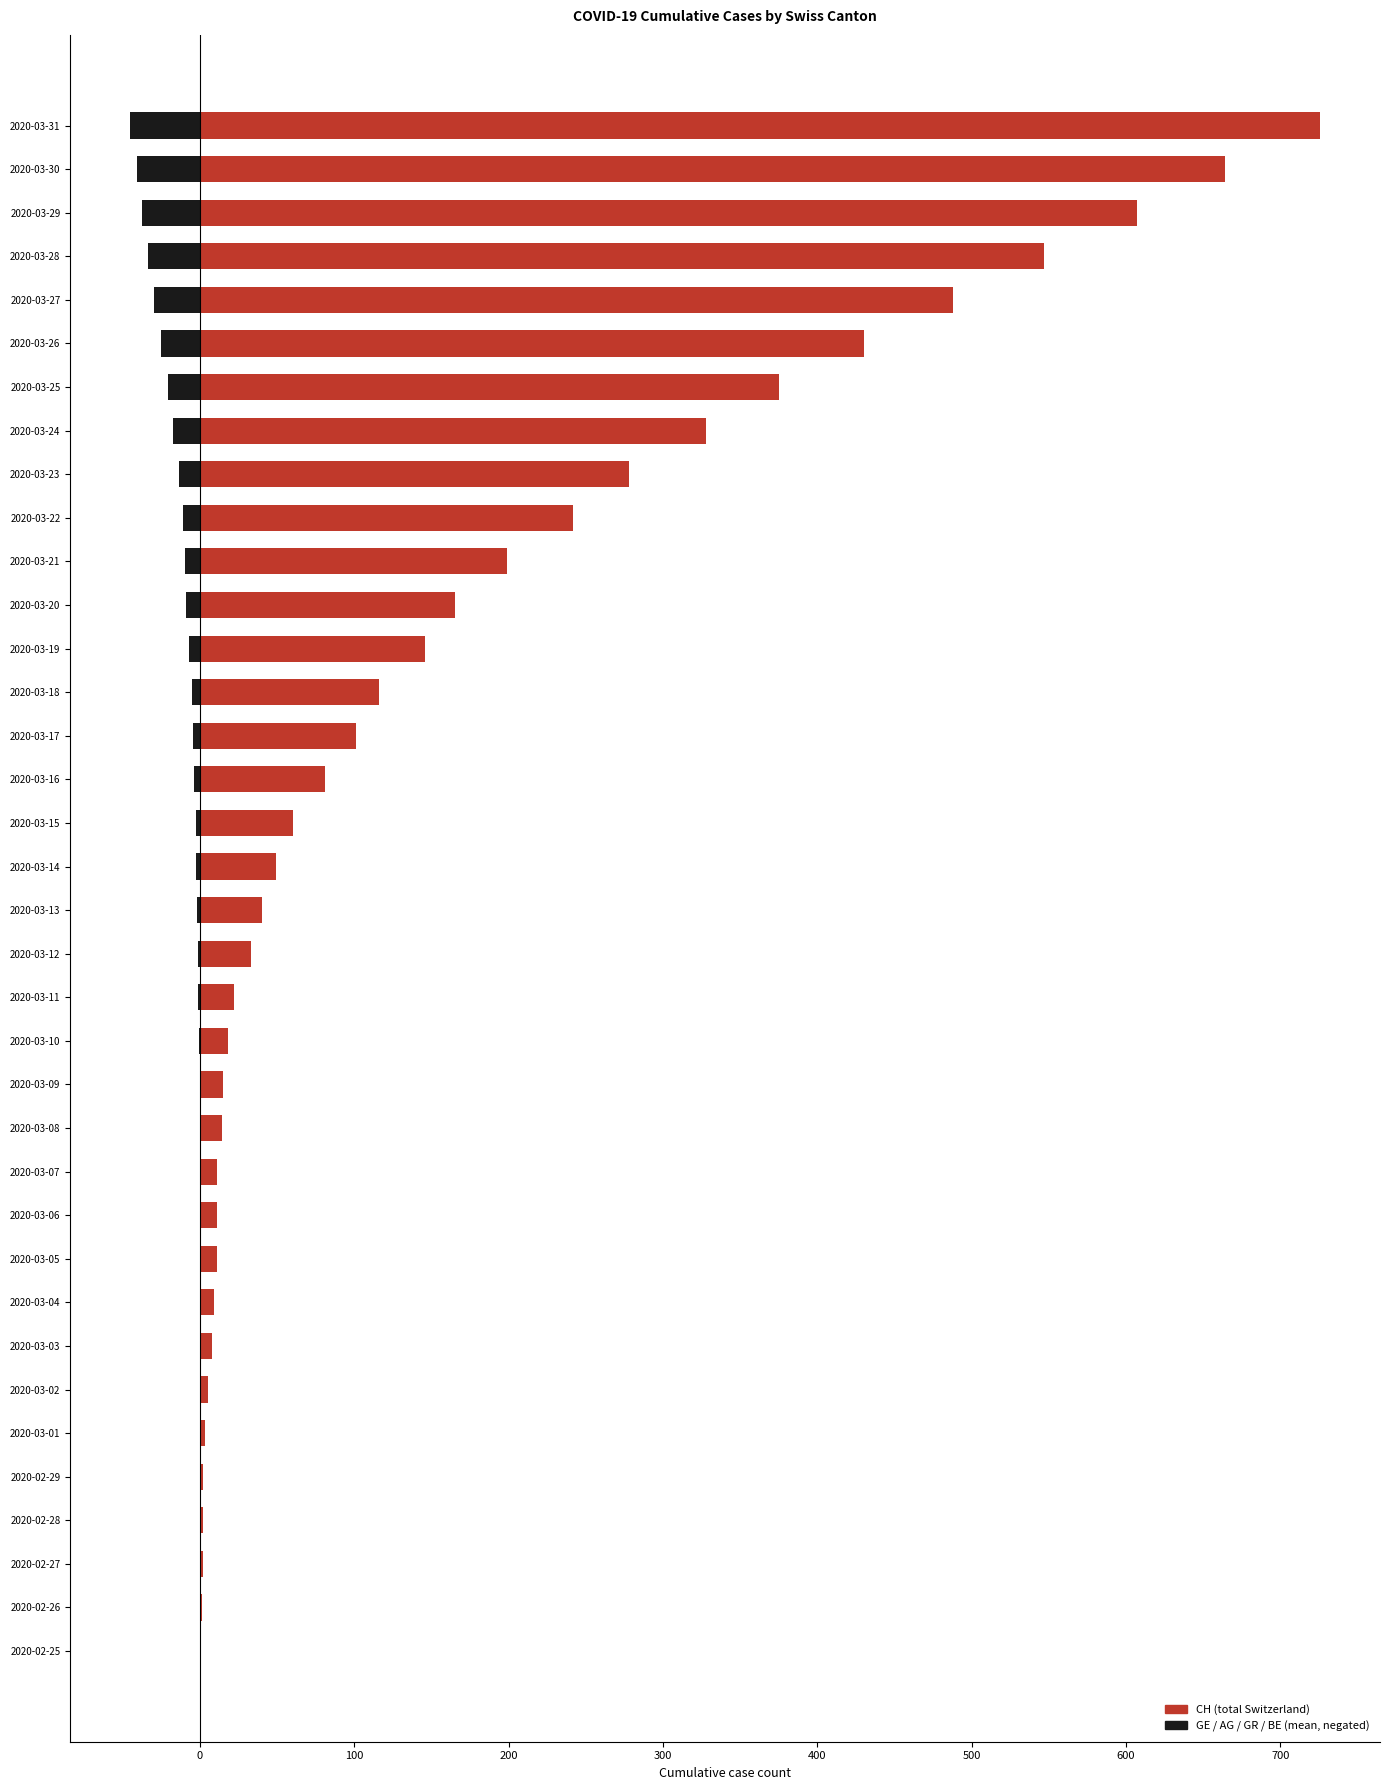

Count the number of data series in this chart.

2